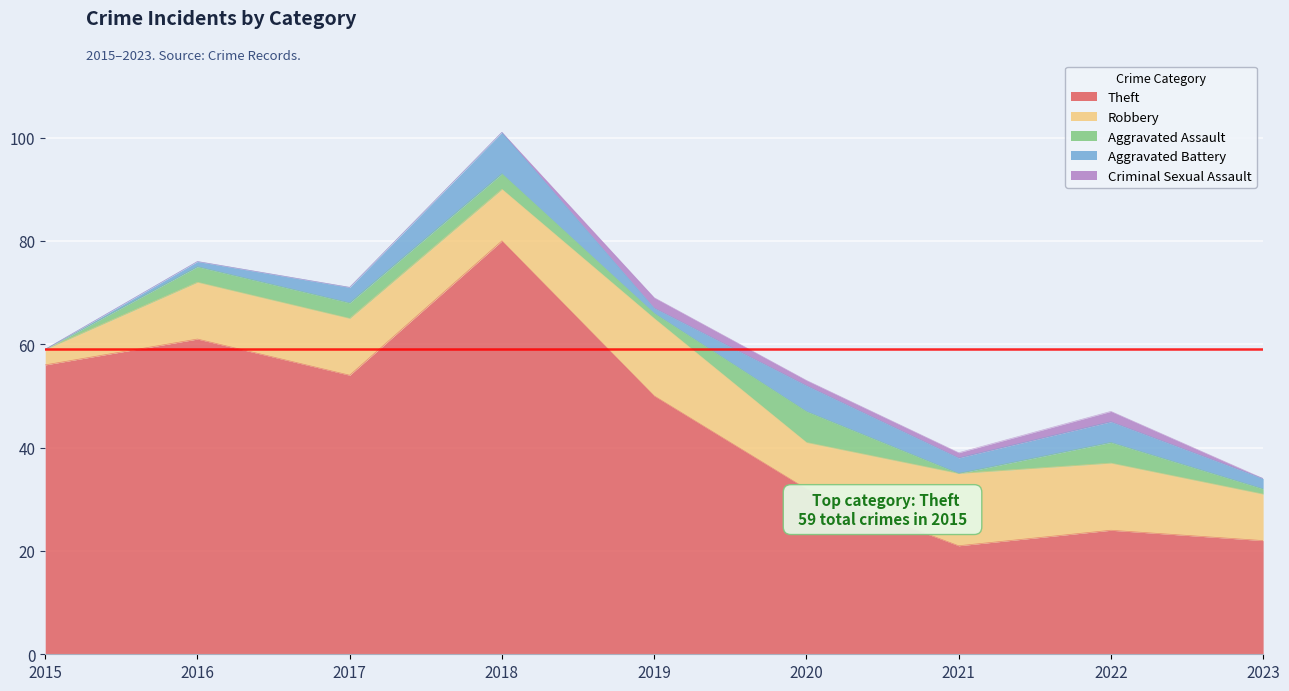

Which label corresponds to the largest value in the chart?

2018